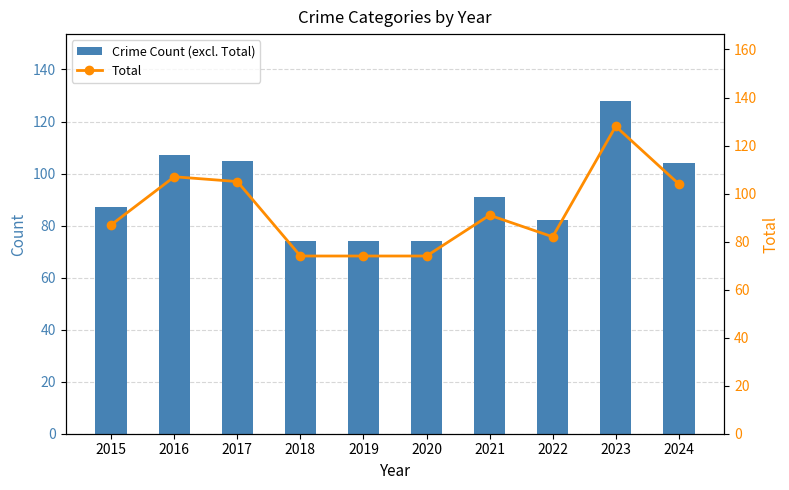

Which series changed the most between 2016 and 2020?

Crime Count (excl. Total)